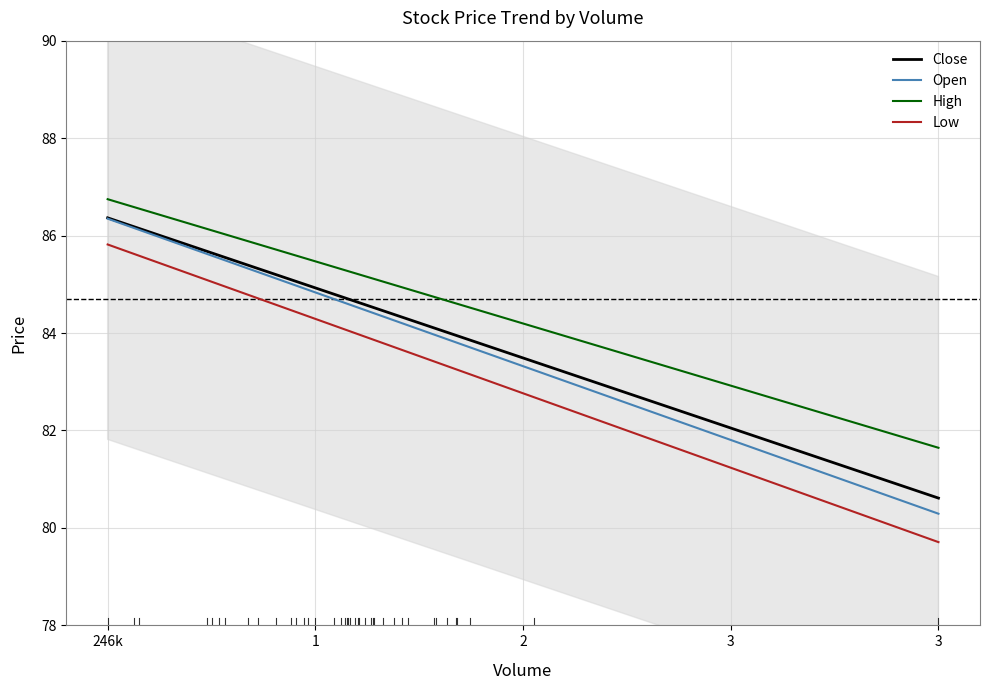

True or false: Close and High intersect in this chart.

False